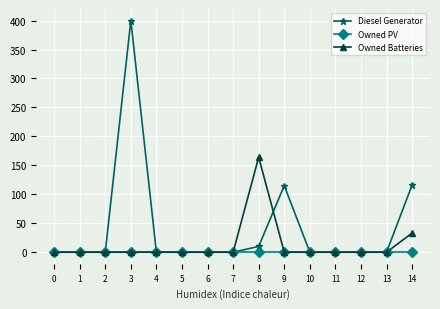

What is the average value of the Diesel Generator series?

43